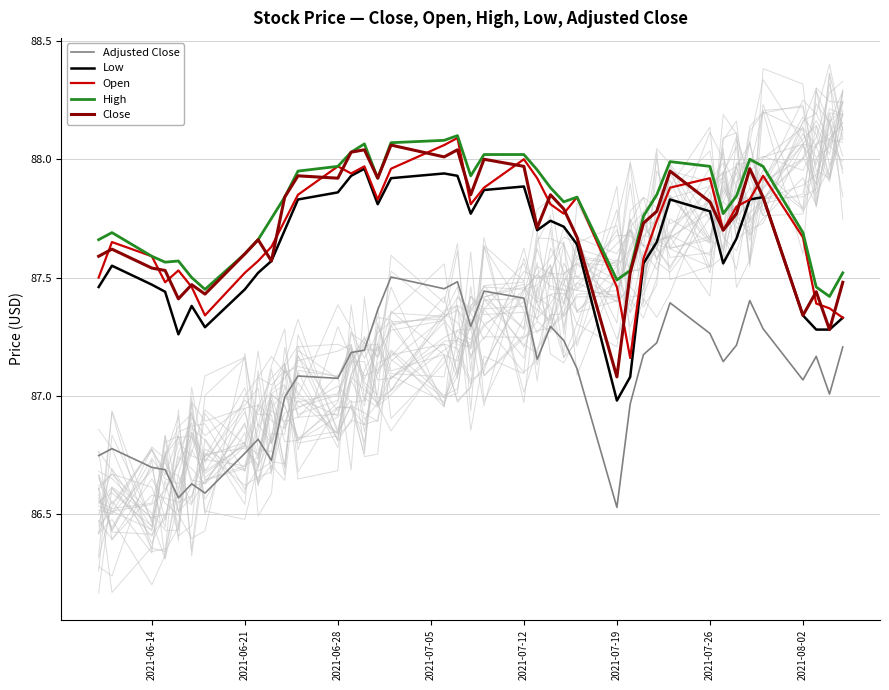

How many values in the Low series are below 87?

1